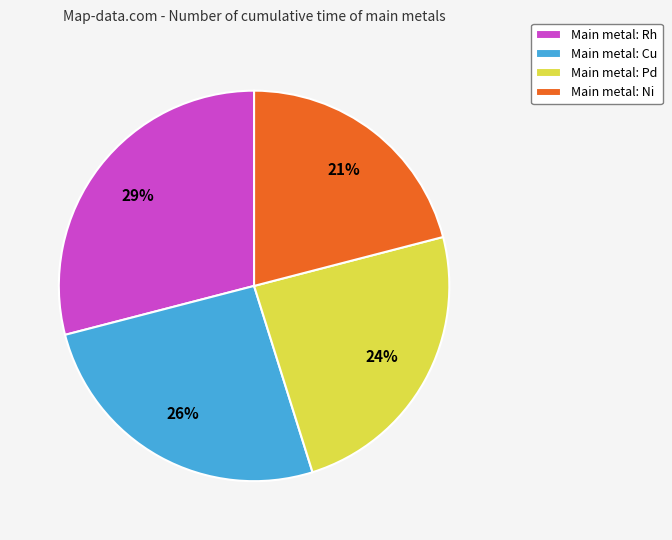

Count the number of slices in the pie.

4